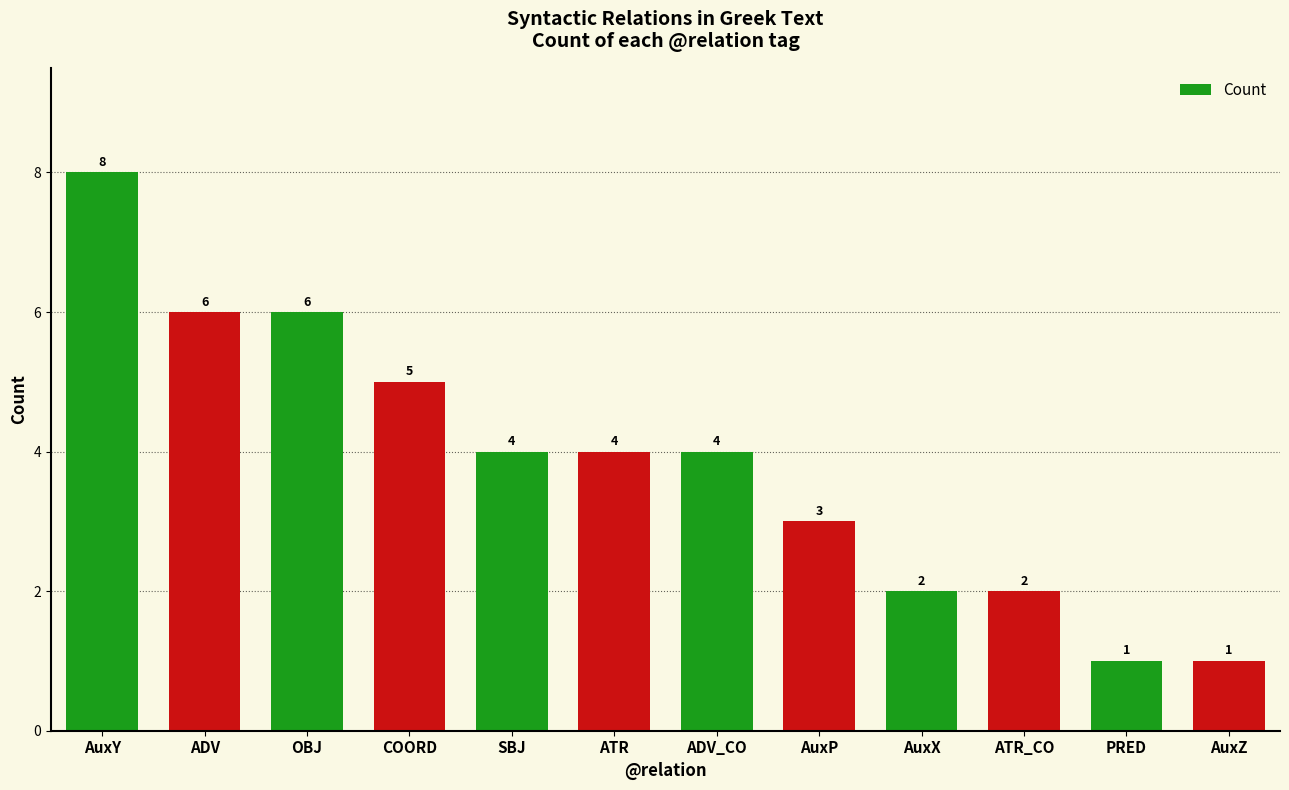

What is the sum of the values at AuxY and ADV?

14